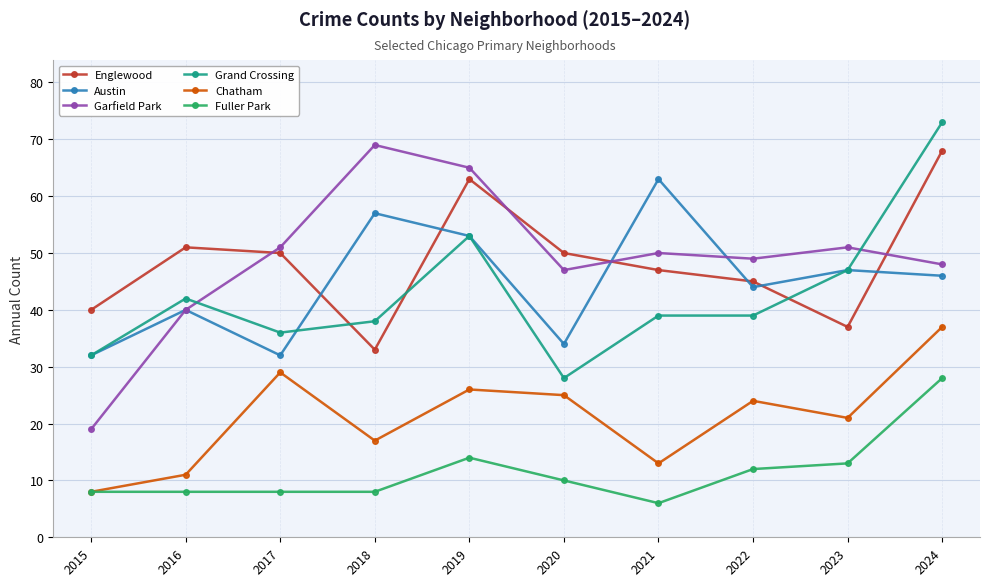

What is the difference between the highest and lowest values at 2021?

57